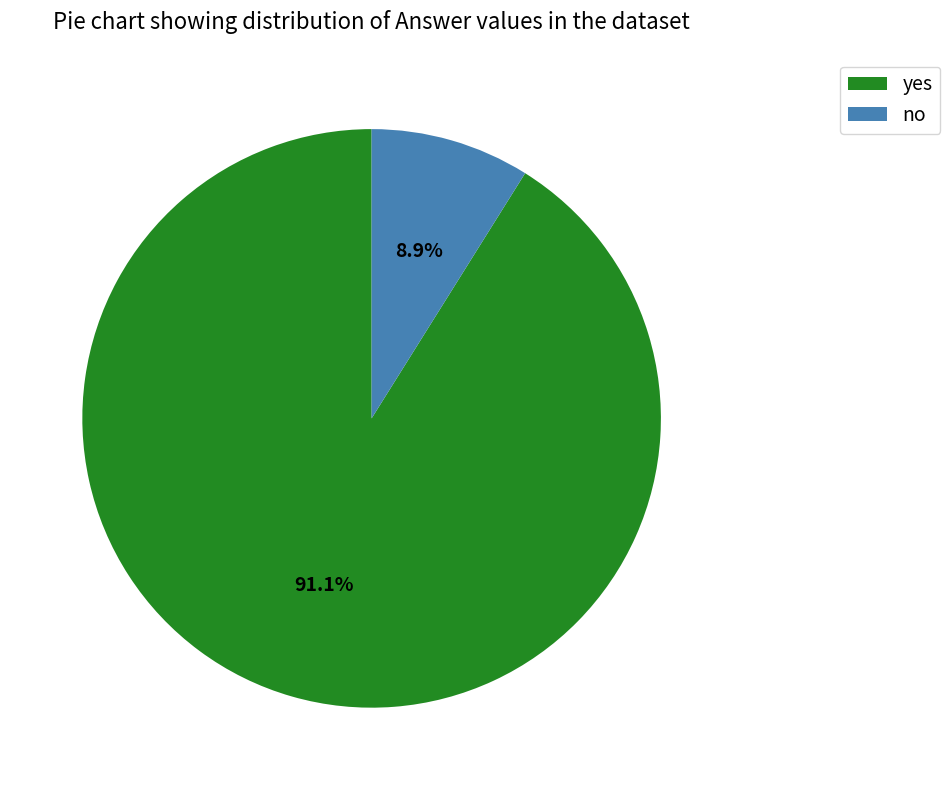

How many segments does this pie chart have?

2